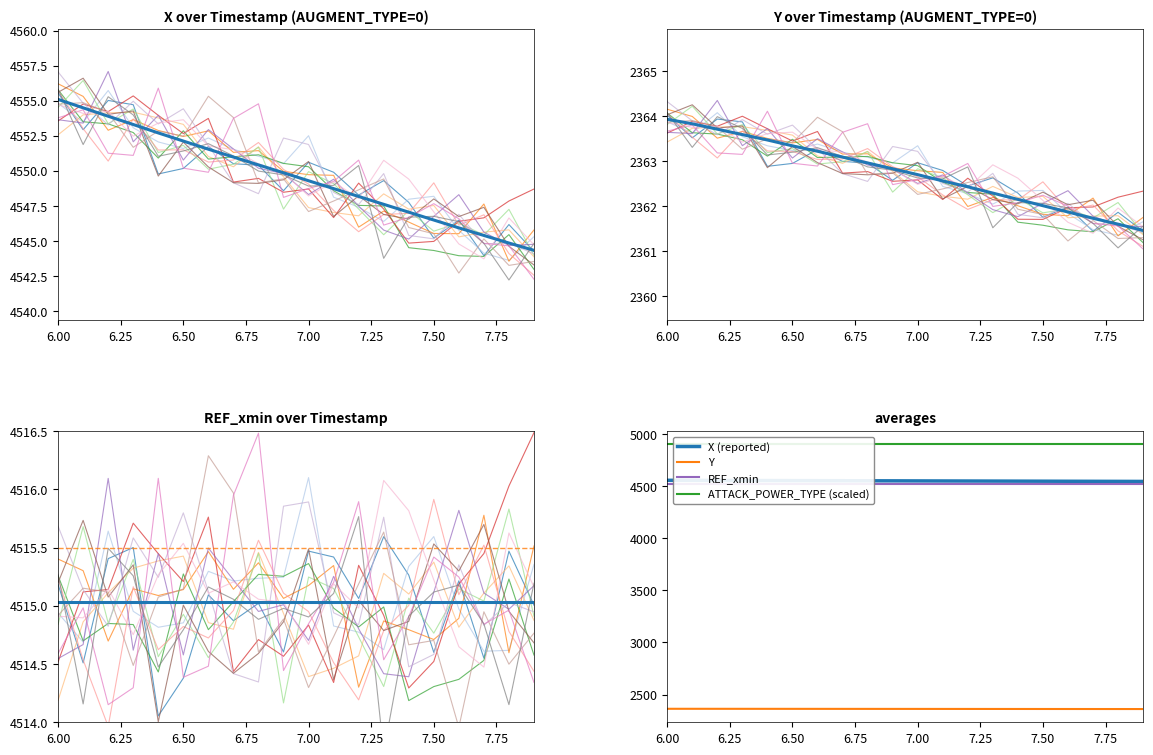

Does the chart display data point markers on the line(s)?

No